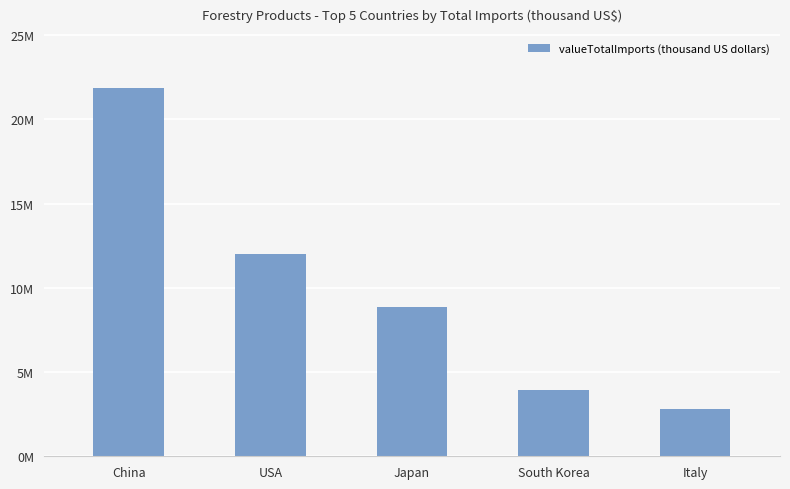

What is the sum of the values at Italy and Japan?

11637848.0